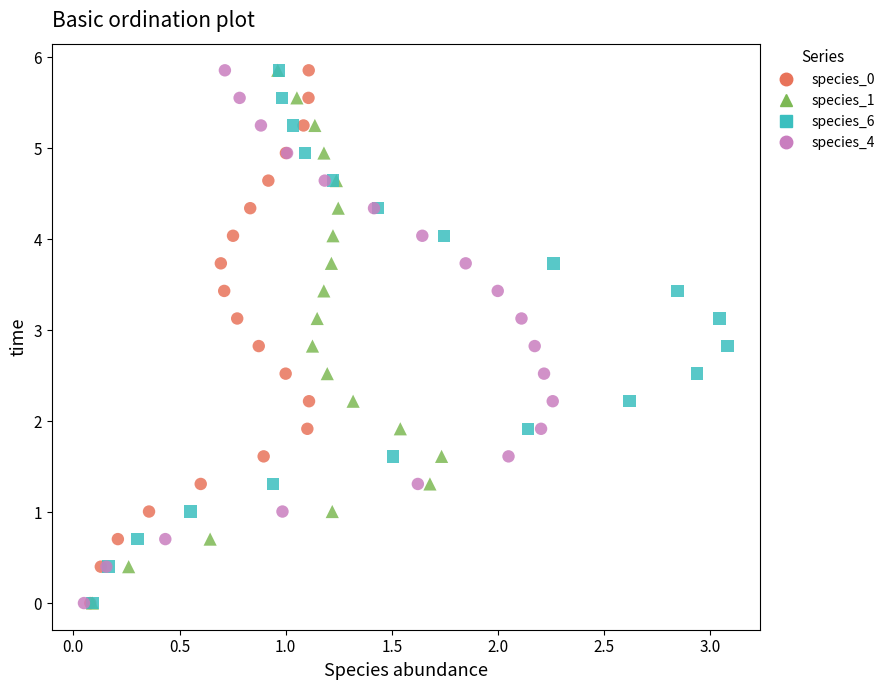

What are all the series names shown in the legend?

species_0, species_1, species_6, species_4